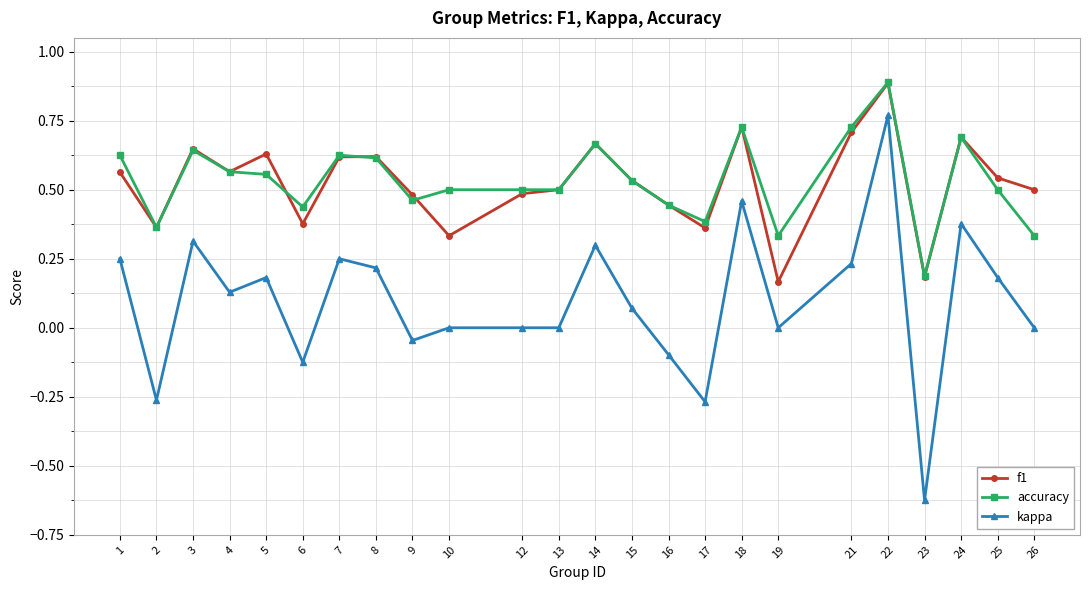

The value of accuracy at 12 is 0.9. True or false?

False